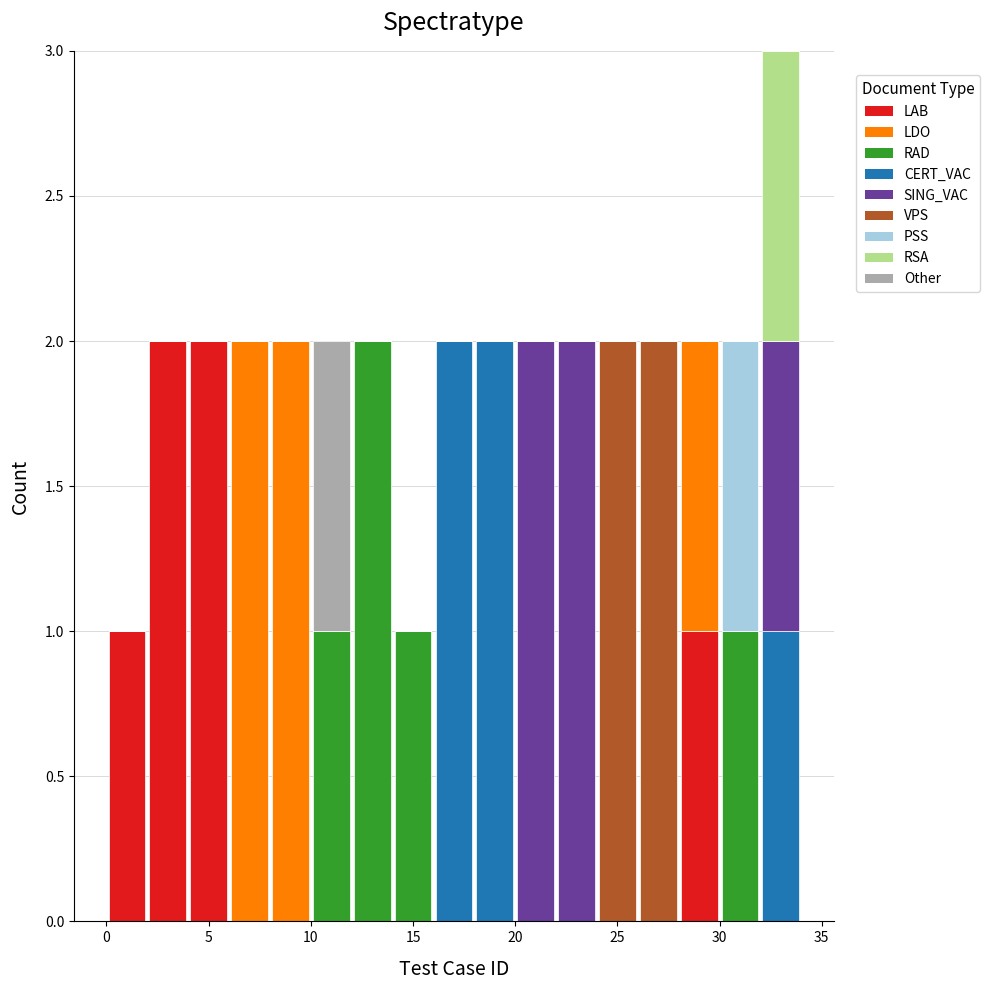

What is the total height of the stacked bar covering 0 to 2 on the x-axis? The values are not printed on the chart, so give them approximately, as read against the axis.

1